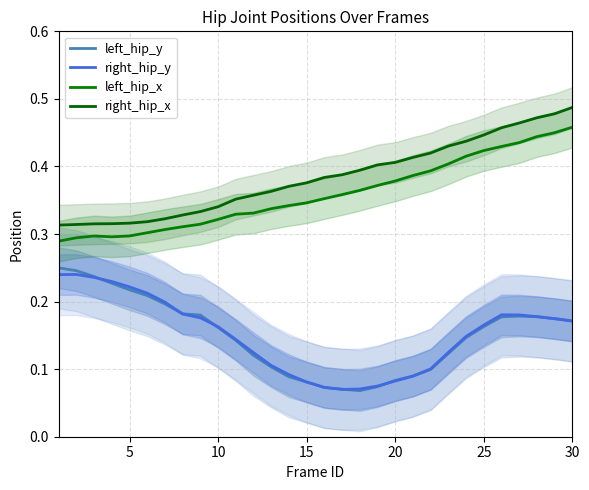

Read the left_hip_x value at 20.

0.4